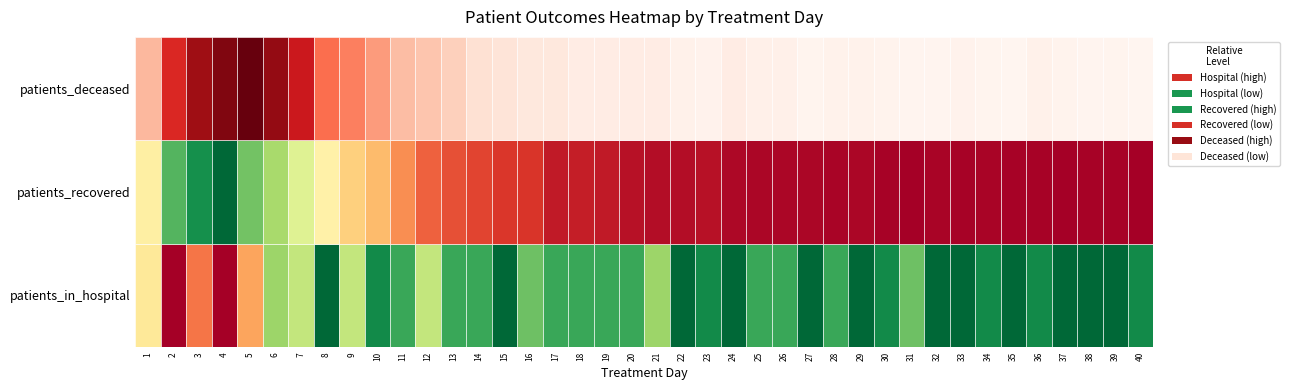

What is the spread (max minus min) of values at 6?

5